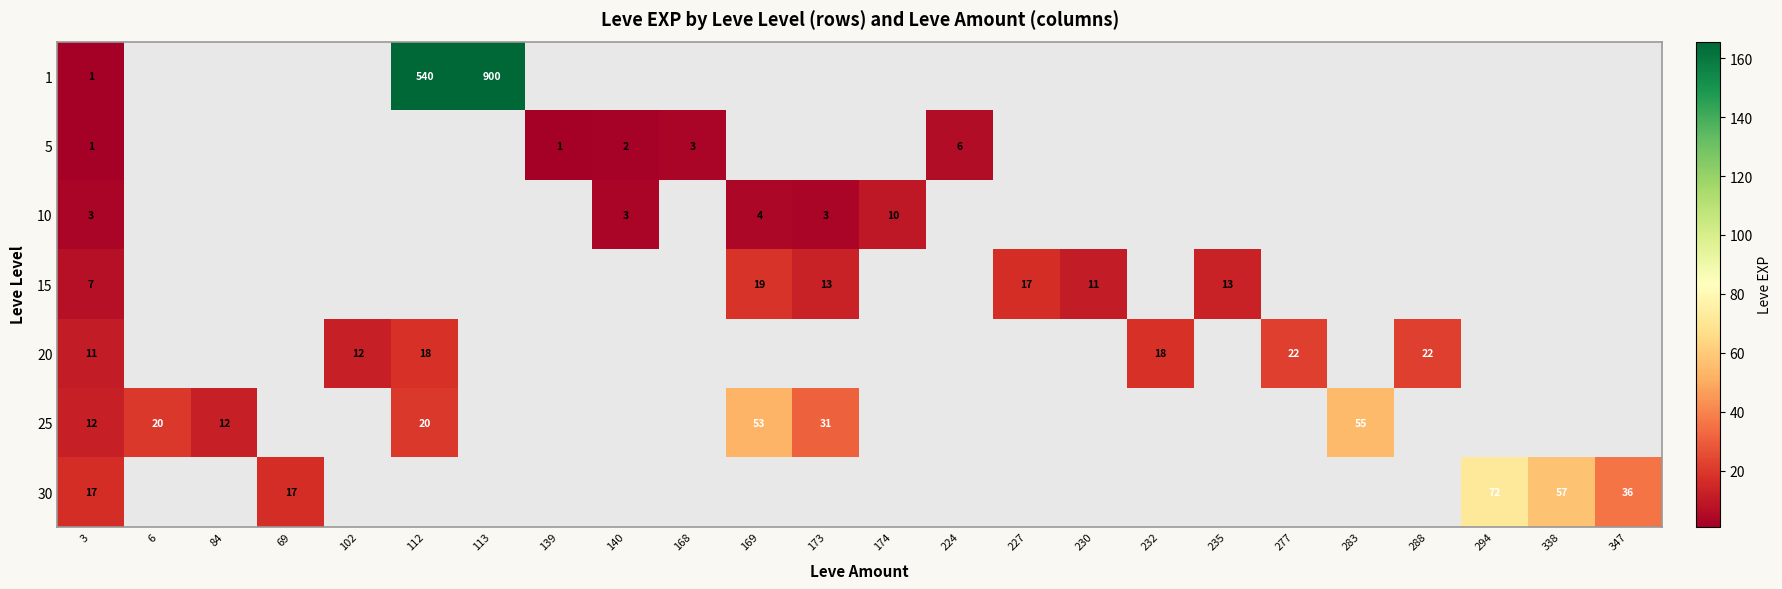

True or false: 1 has a value of 2 at 3.

False